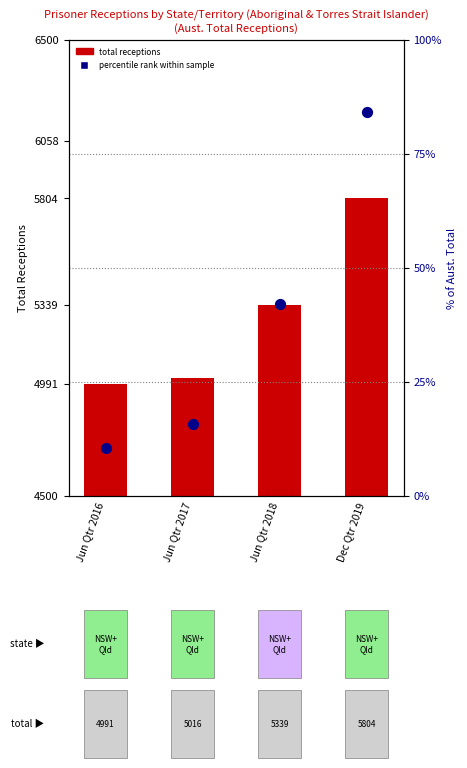

At which category is the sum across all series the highest?

Dec Qtr 2019